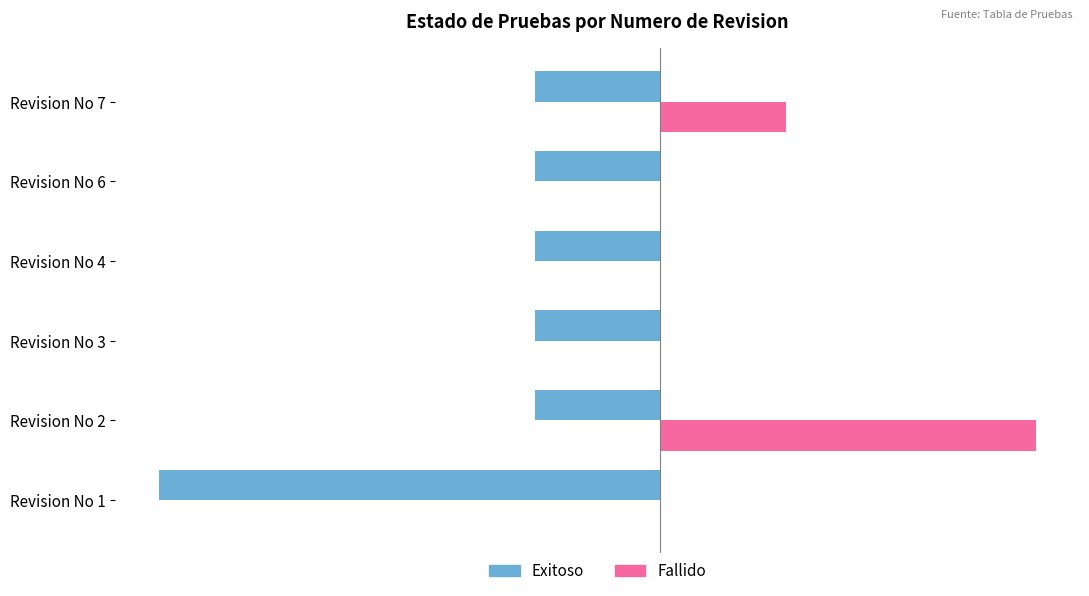

At which category is the sum across all series the highest?

Revision No 2